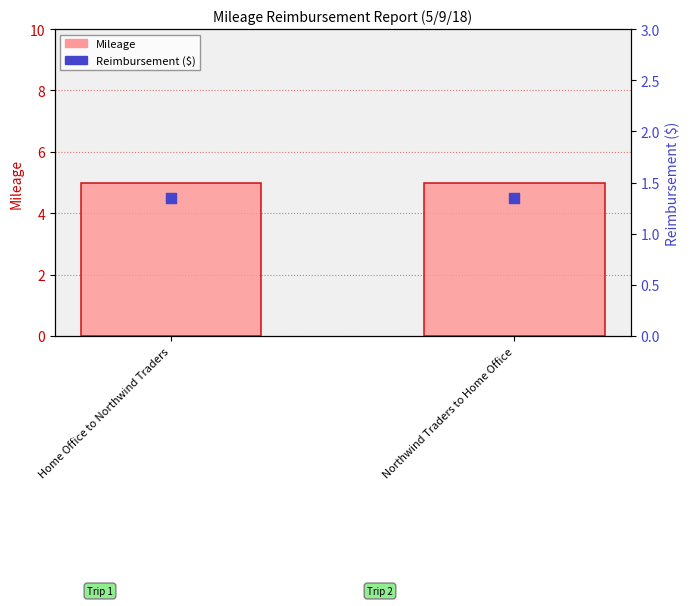

Which series has the widest spread of Y values?

Mileage